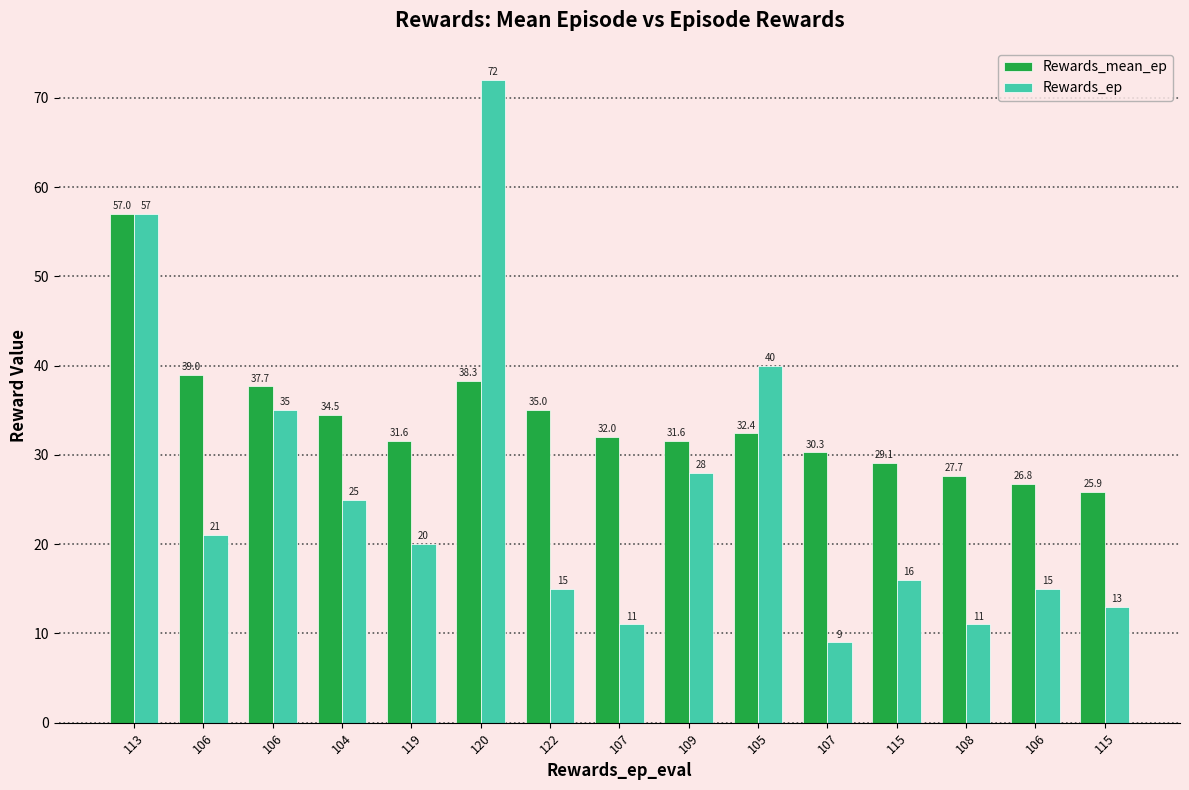

How many bars are there in total?

30